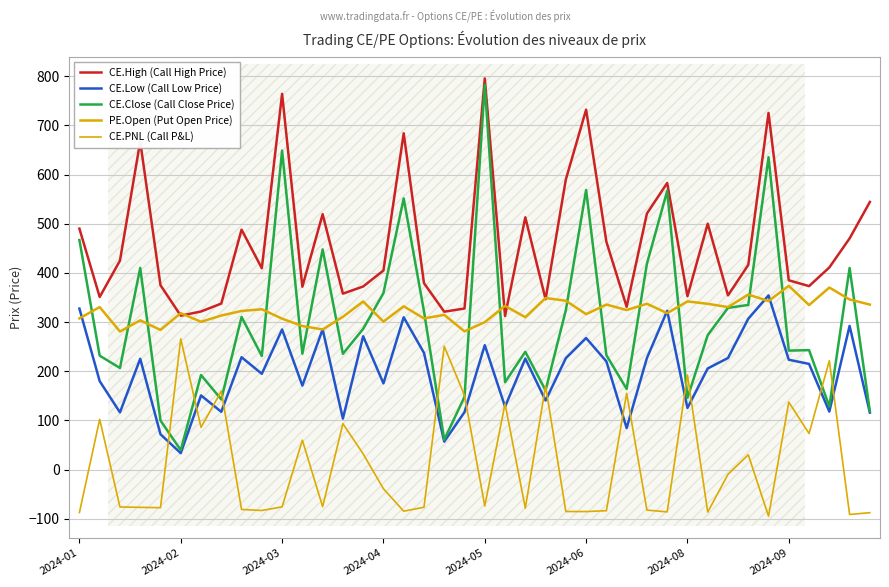

How many lines are shown in the chart?

5